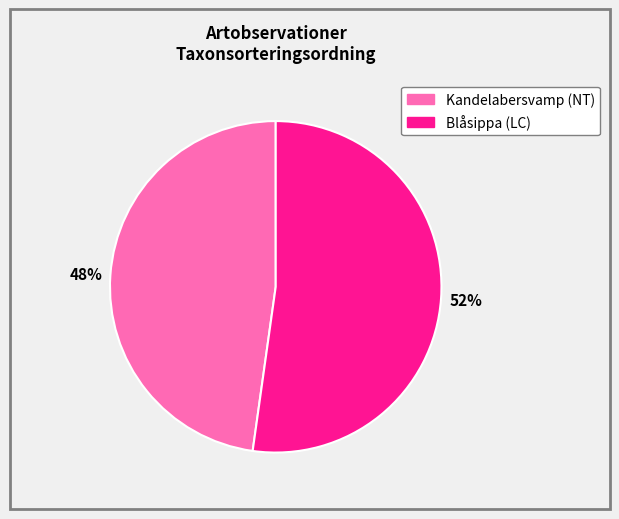

Does any single category account for the majority?

Yes